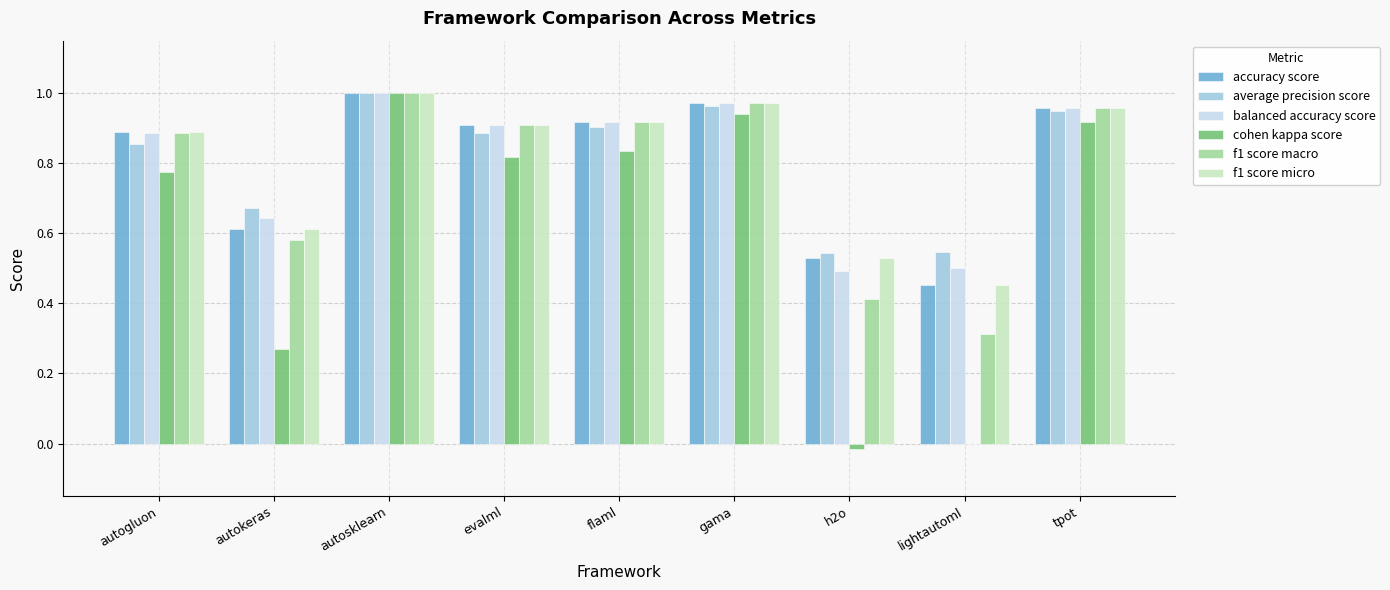

At which label is accuracy score closest to 0?

lightautoml